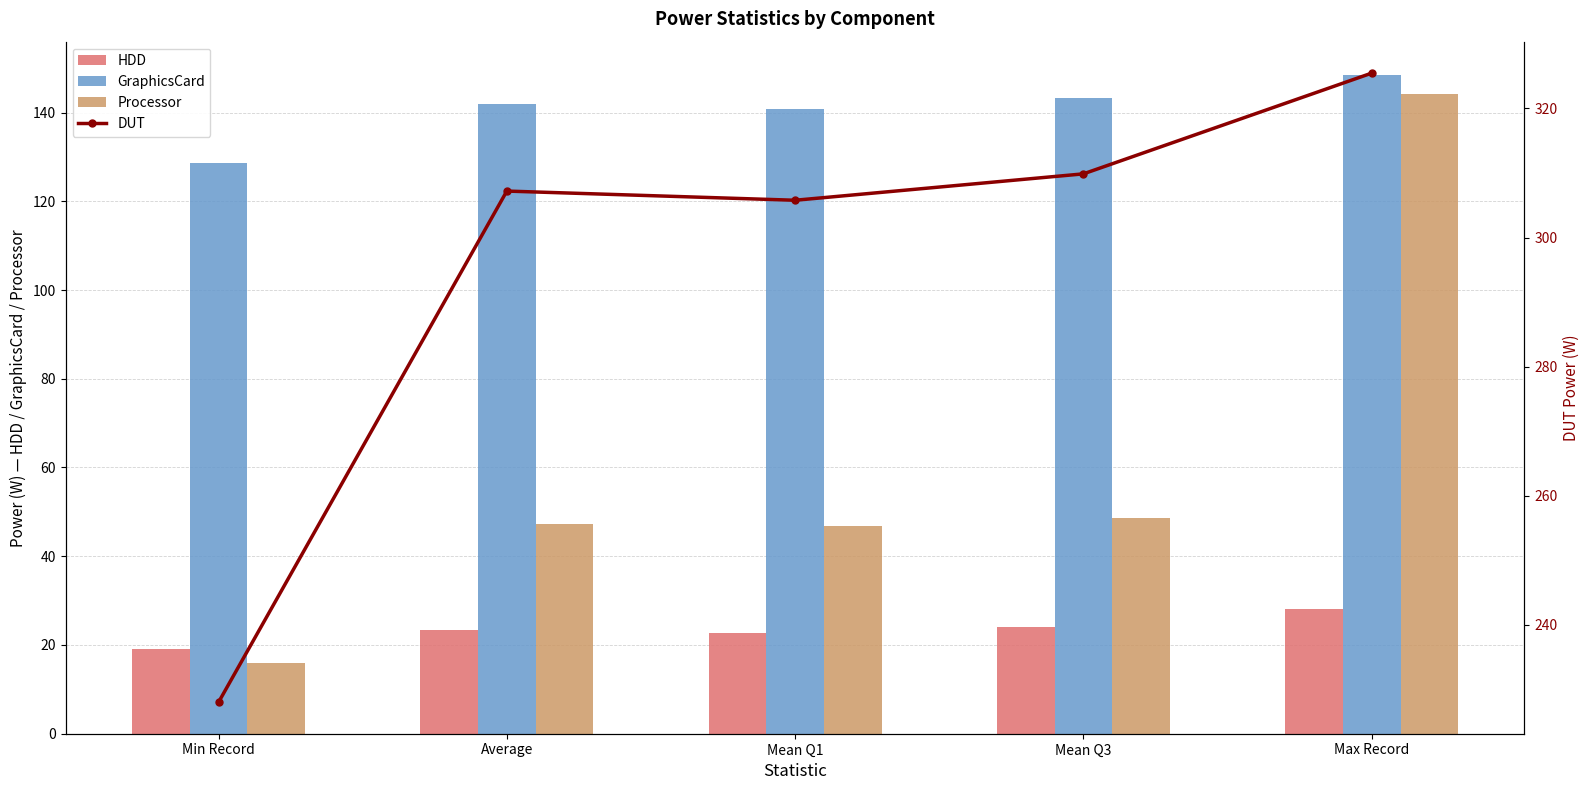

How many data points in HDD are less than 23?

2